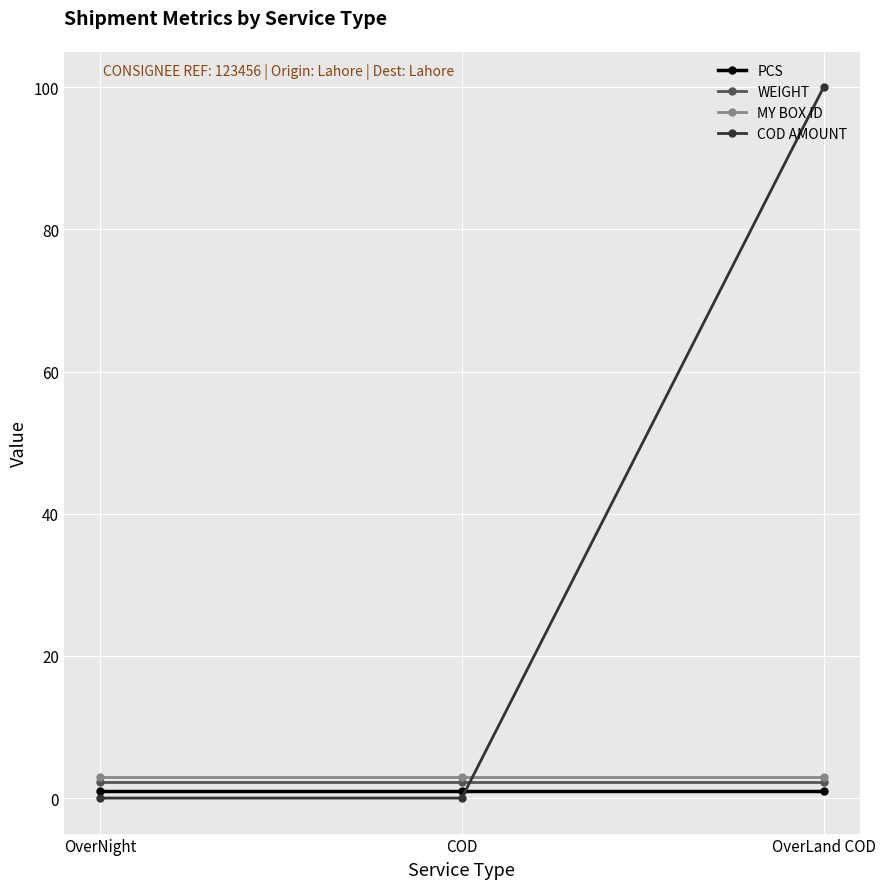

What is the sum of all MY BOX ID values?

9.0